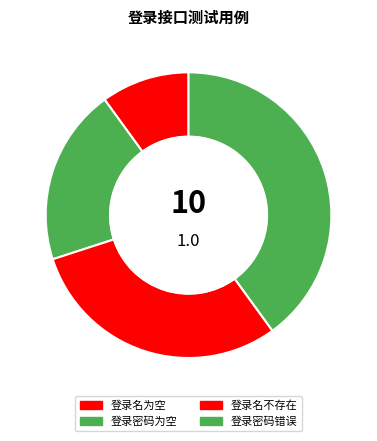

Count the number of slices in the pie.

4